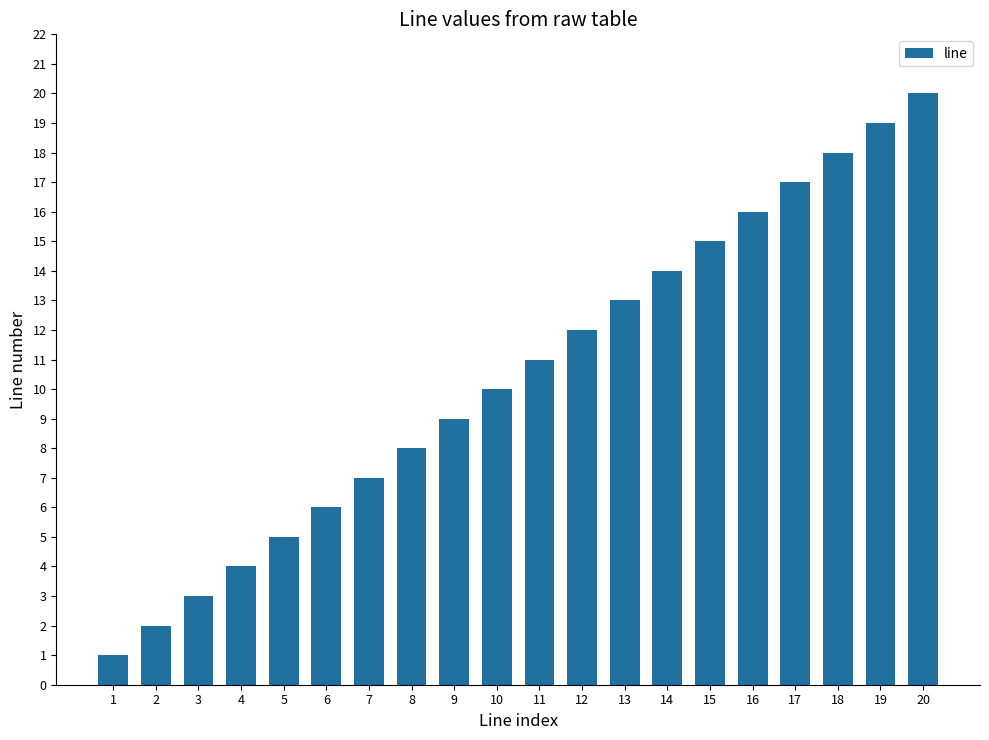

Reading left to right, transcribe all the data shown in this chart.

1	2	3	4	5	6	7	8	9	10	11	12	13	14	15	16	17	18	19	20